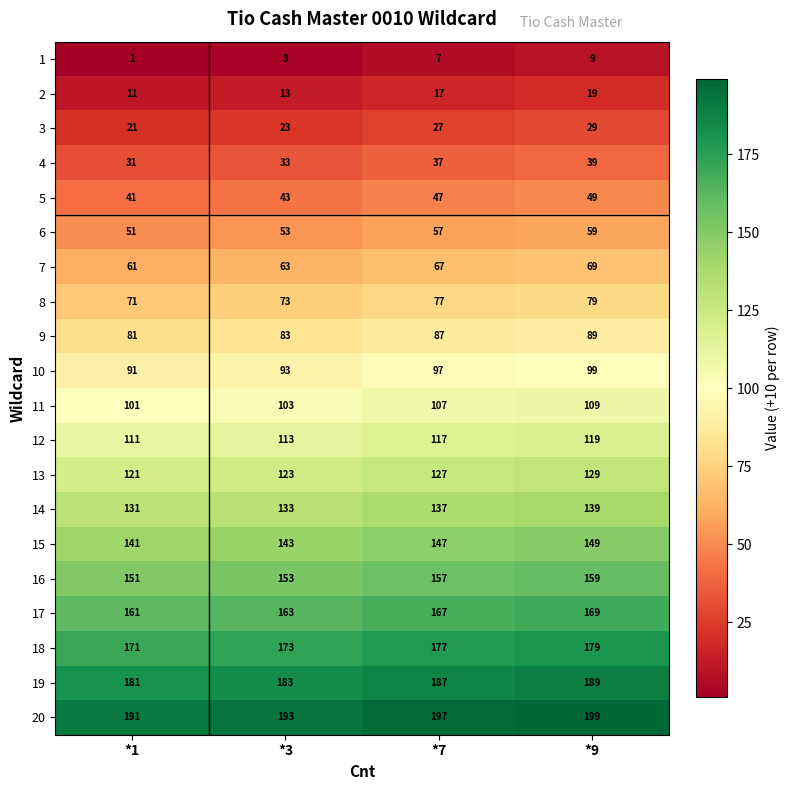

The value of 9 at *7 is 87. True or false?

True